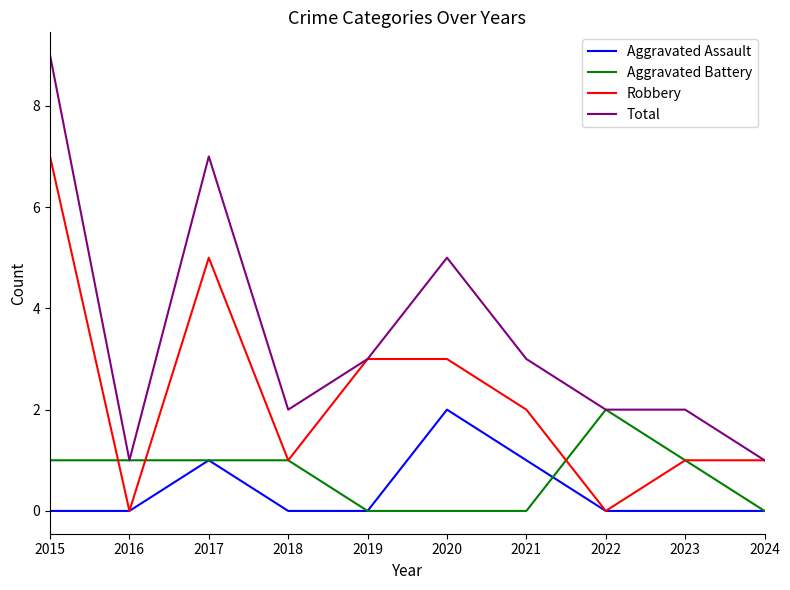

Which series has the widest spread of values?

Total